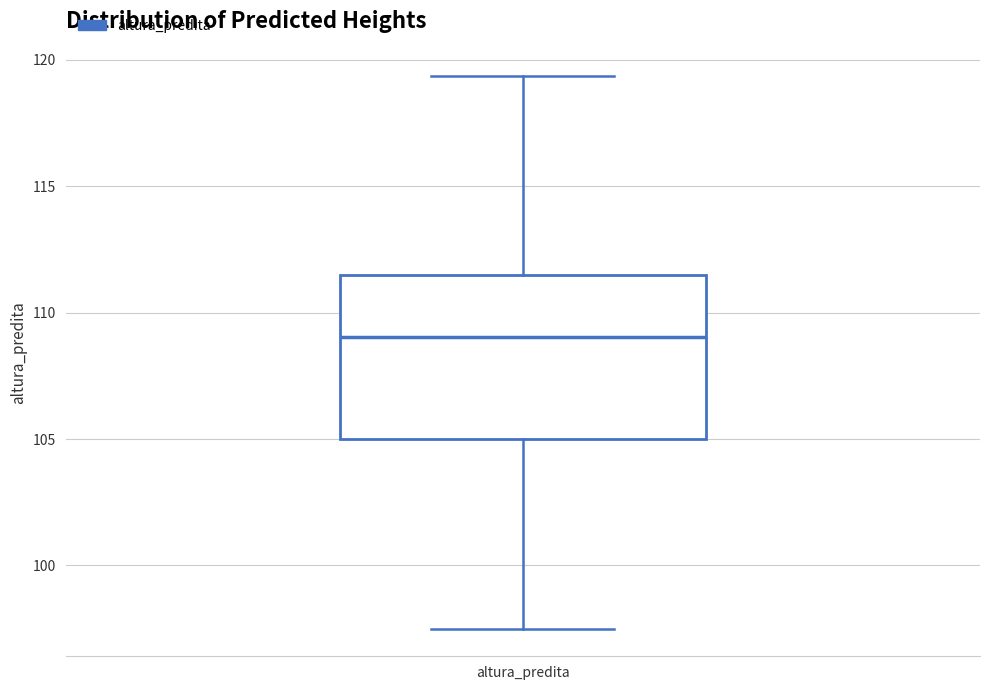

Where is the lower edge of the box for altura_predita on the y-axis? The values are not printed on the chart, so give them approximately, as read against the axis.

105.0